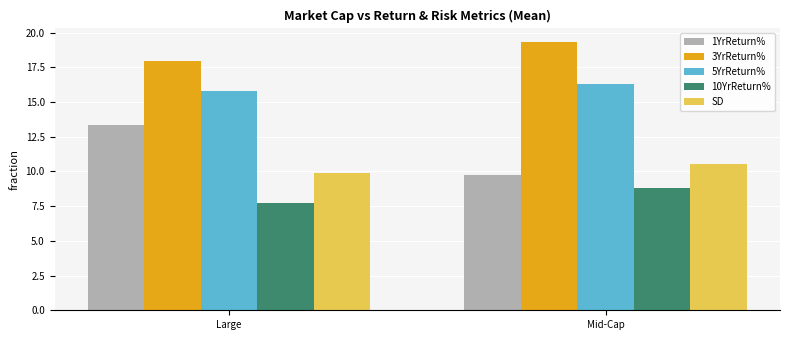

Which series has the largest range (max minus min)?

1YrReturn%